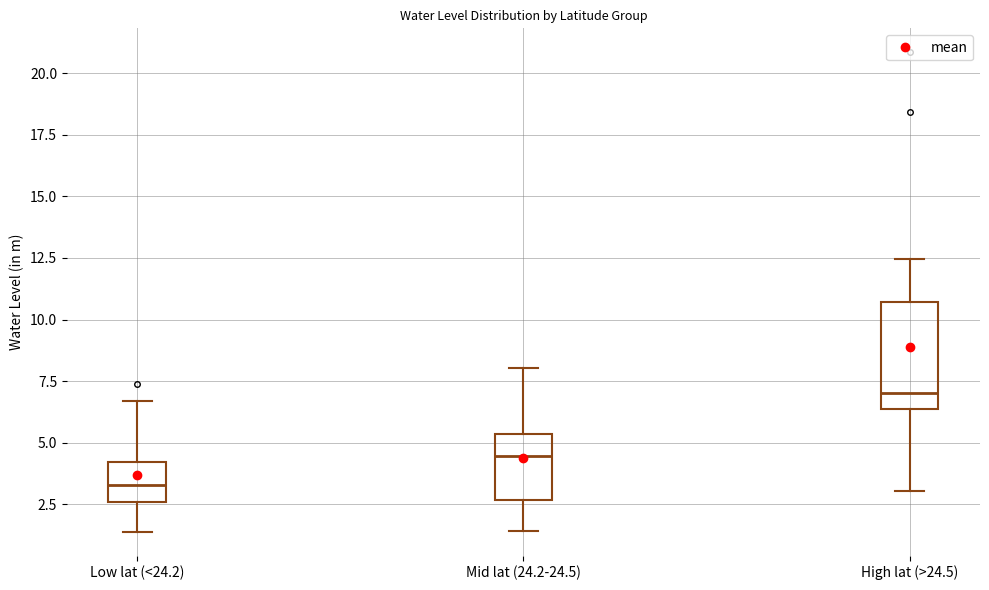

Reading left to right, read every box against the y-axis: the position of its median line, the range the box covers, and the ends of its whiskers. The values are not printed on the chart, so give them approximately, as read against the axis.

Low lat (<24.2): median 3.5, box 2.5 to 4.0, whiskers 1.5 to 6.5
Mid lat (24.2-24.5): median 4.5, box 2.5 to 5.5, whiskers 1.5 to 8.0
High lat (>24.5): median 7.0, box 6.5 to 10.5, whiskers 3.0 to 12.5